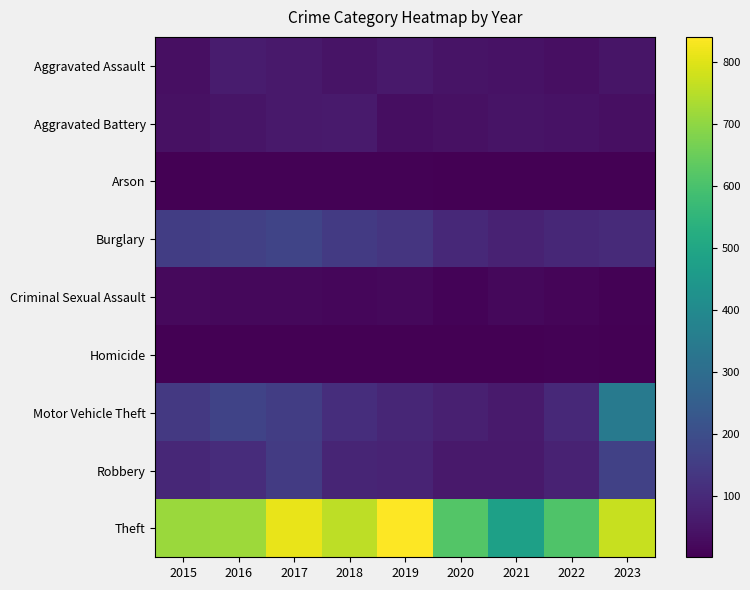

Reading right to left, what are all the values shown in this chart?

Aggravated Assault: 2023=50	2022=37	2021=42	2020=44	2019=59	2018=46	2017=59	2016=65	2015=34
Aggravated Battery: 2023=35	2022=41	2021=45	2020=40	2019=32	2018=60	2017=58	2016=49	2015=40
Arson: 2023=2	2022=3	2021=4	2020=4	2019=5	2018=5	2017=6	2016=6	2015=4
Burglary: 2023=100	2022=93	2021=81	2020=97	2019=131	2018=145	2017=173	2016=159	2015=152
Criminal Sexual Assault: 2023=7	2022=14	2021=19	2020=10	2019=19	2018=16	2017=19	2016=19	2015=23
Homicide: 2023=1	2022=6	2021=2	2020=4	2019=4	2018=3	2017=4	2016=4	2015=4
Motor Vehicle Theft: 2023=346	2022=97	2021=60	2020=74	2019=92	2018=110	2017=155	2016=170	2015=139
Robbery: 2023=164	2022=81	2021=58	2020=59	2019=83	2018=88	2017=147	2016=106	2015=94
Theft: 2023=769	2022=608	2021=478	2020=616	2019=840	2018=755	2017=811	2016=716	2015=715